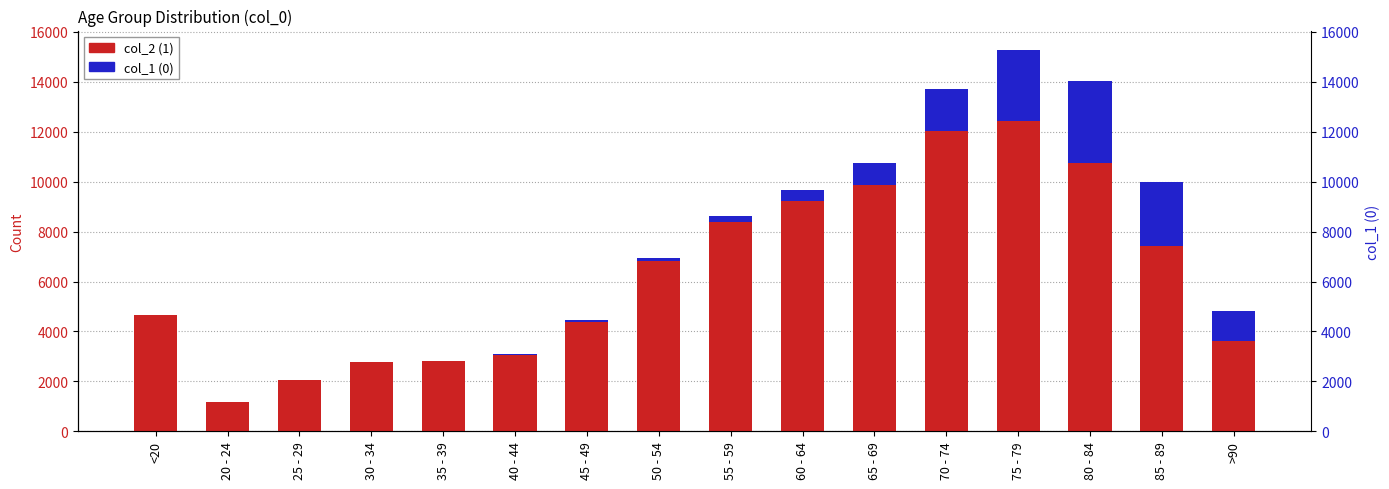

What is the value of the 0 bar at the 16th from the left?

1224